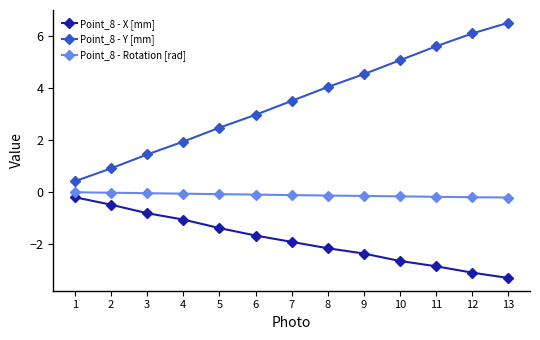

List the series in order of their peak value, lowest first.

Point_8 - X [mm], Point_8 - Rotation [rad], Point_8 - Y [mm]